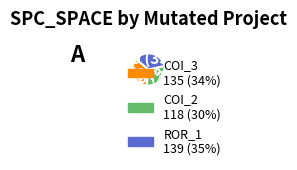

To the nearest percent, what is the average slice percentage?

33%